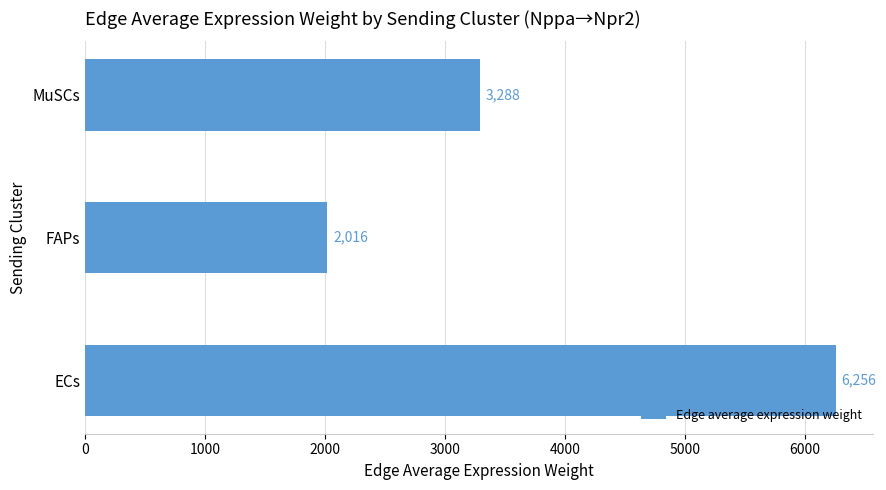

How many bars are there in total?

3